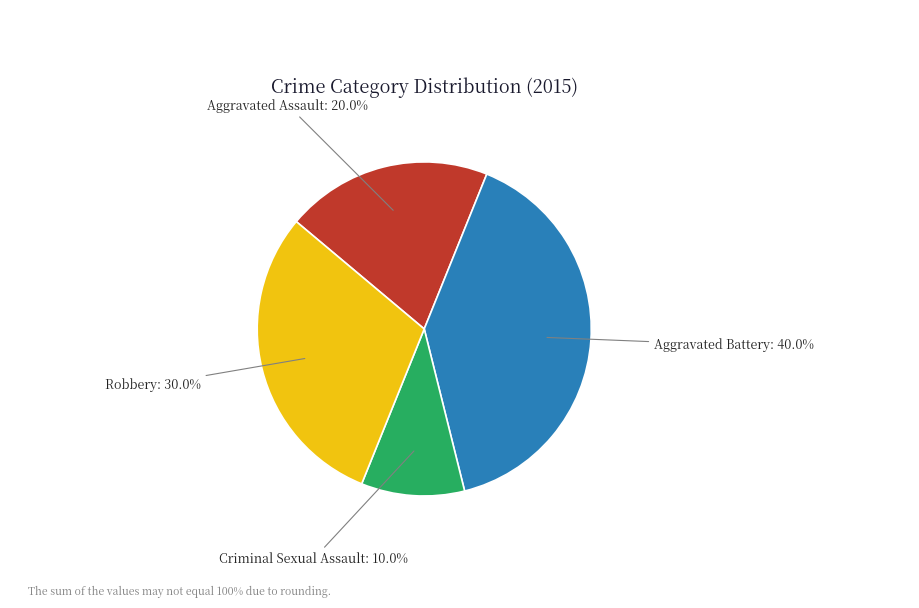

Does any single category account for the majority?

No